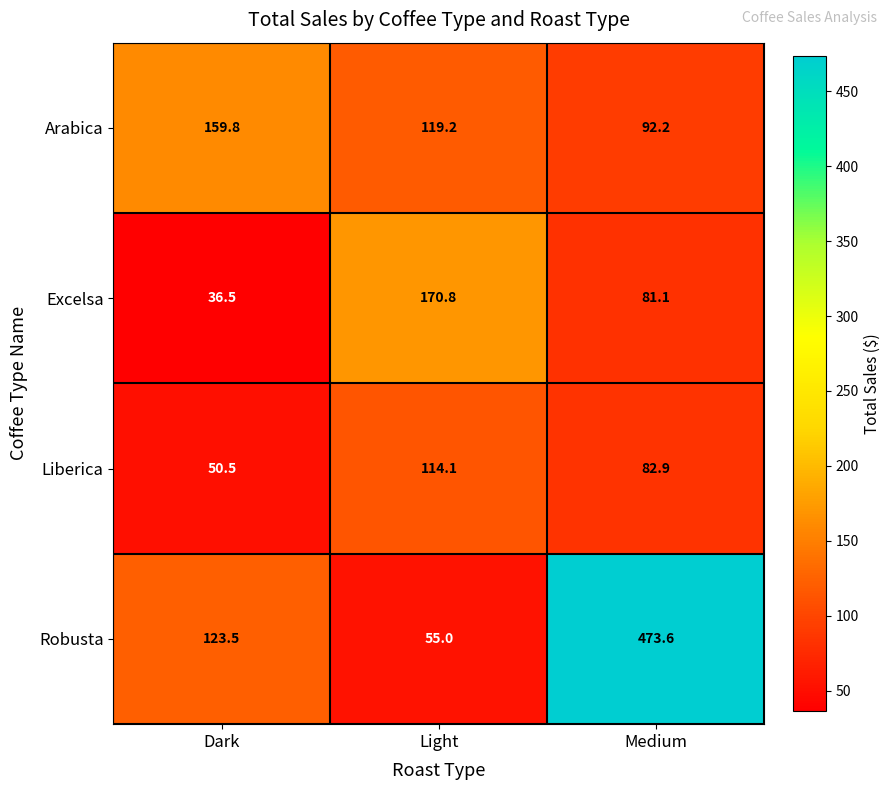

What is the smallest value displayed?

36.5